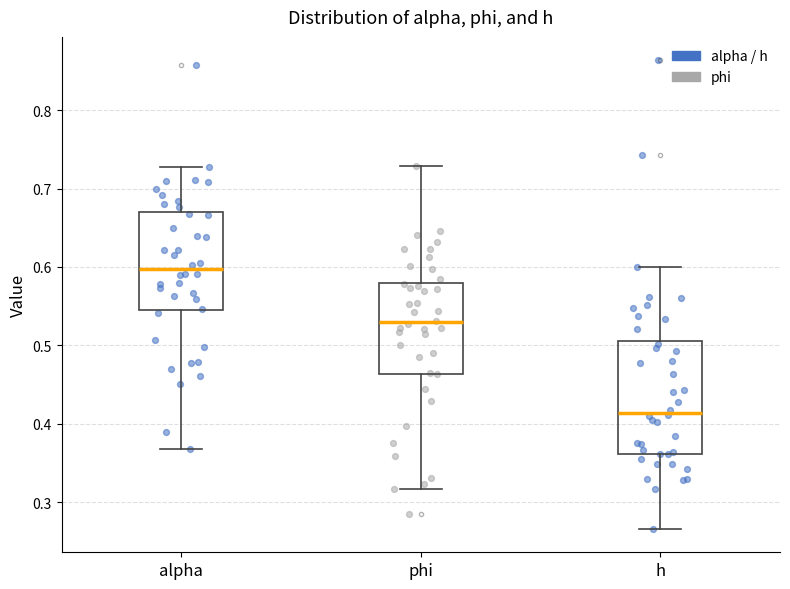

Where does the upper whisker of the box for phi end on the y-axis? The values are not printed on the chart, so give them approximately, as read against the axis.

0.73